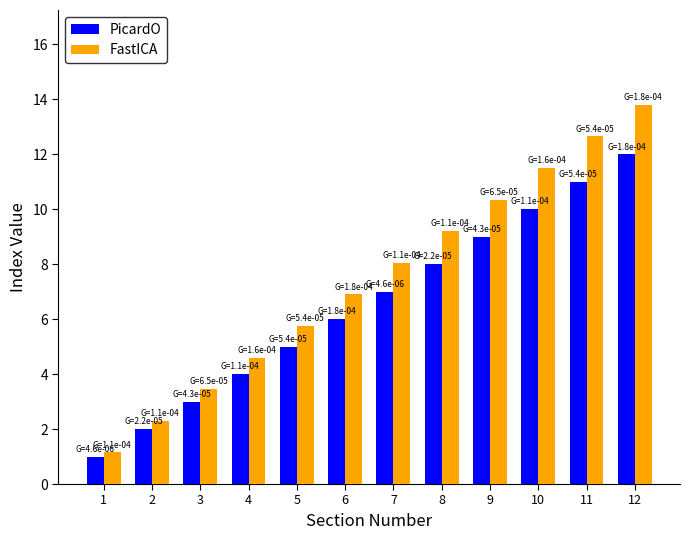

What is the greatest value displayed?

13.8